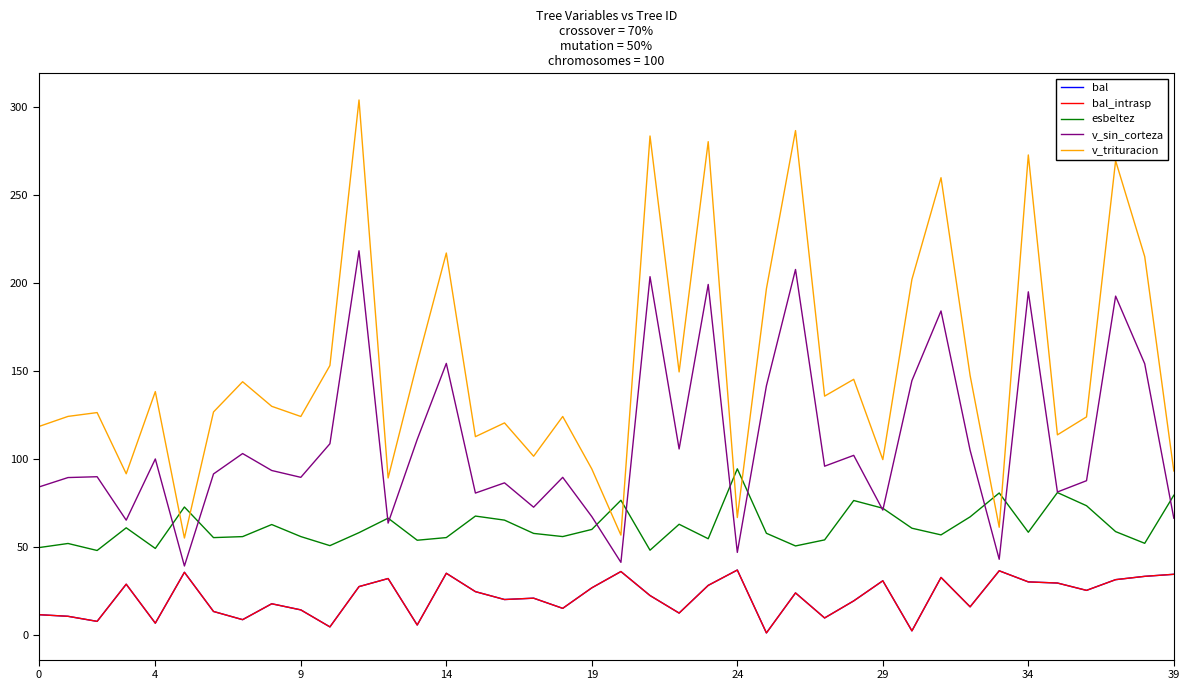

What is the sum of all esbeltez values?

2472.5